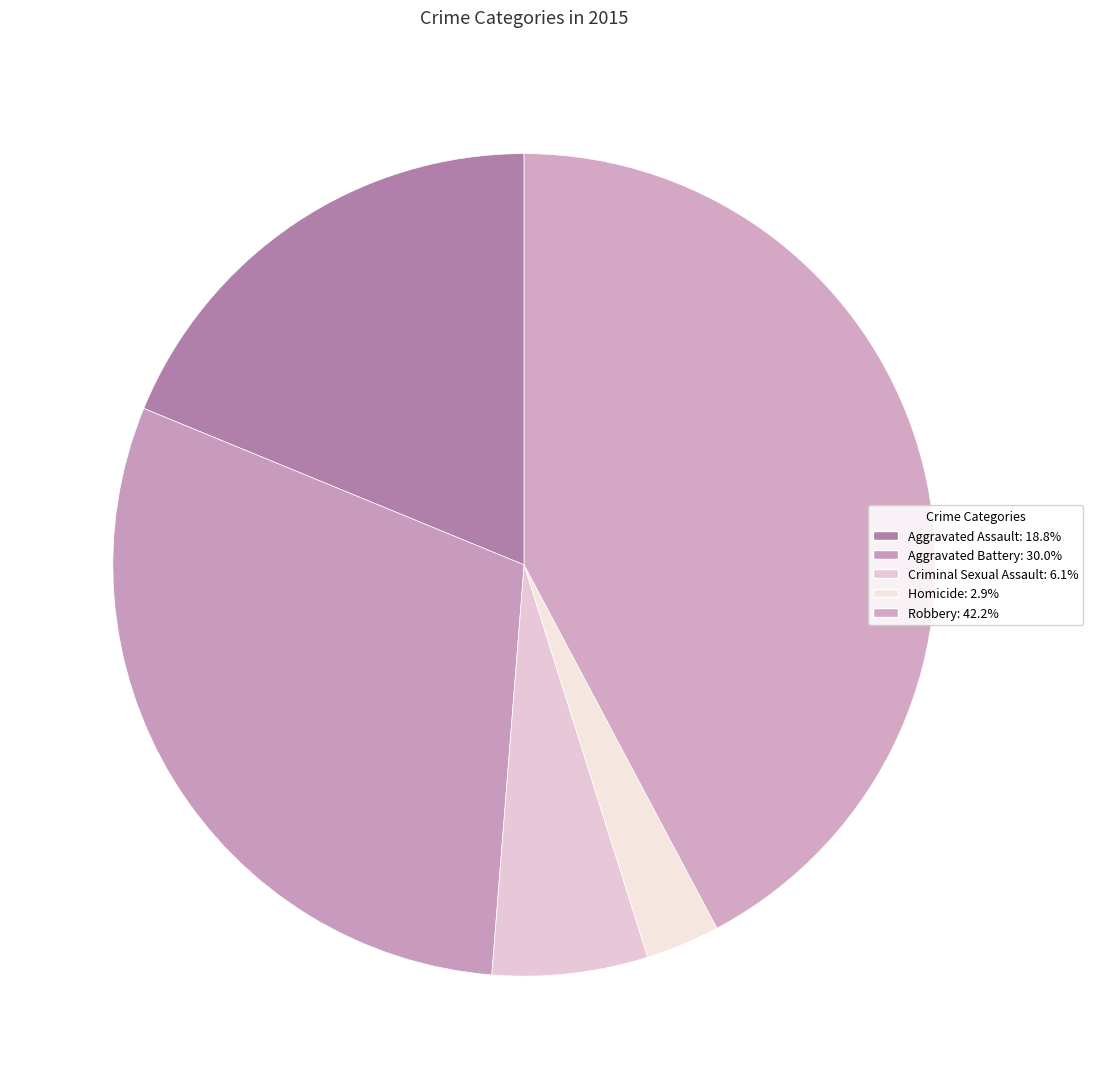

Count the number of slices in the pie.

5